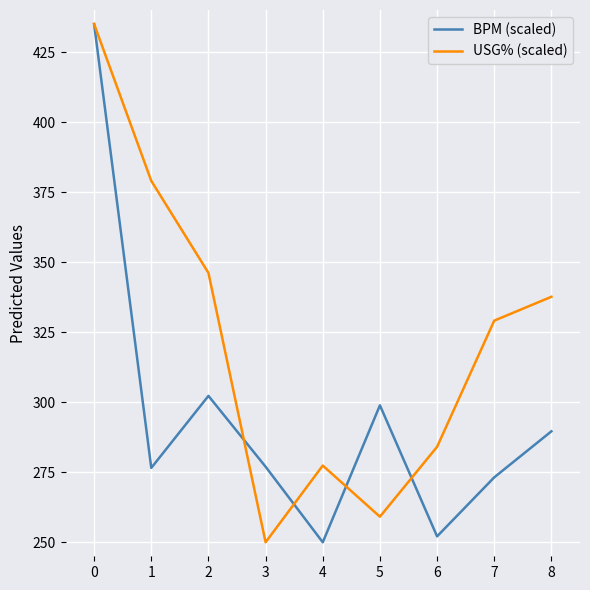

What is the spread (max minus min) of values at 6?

32.0